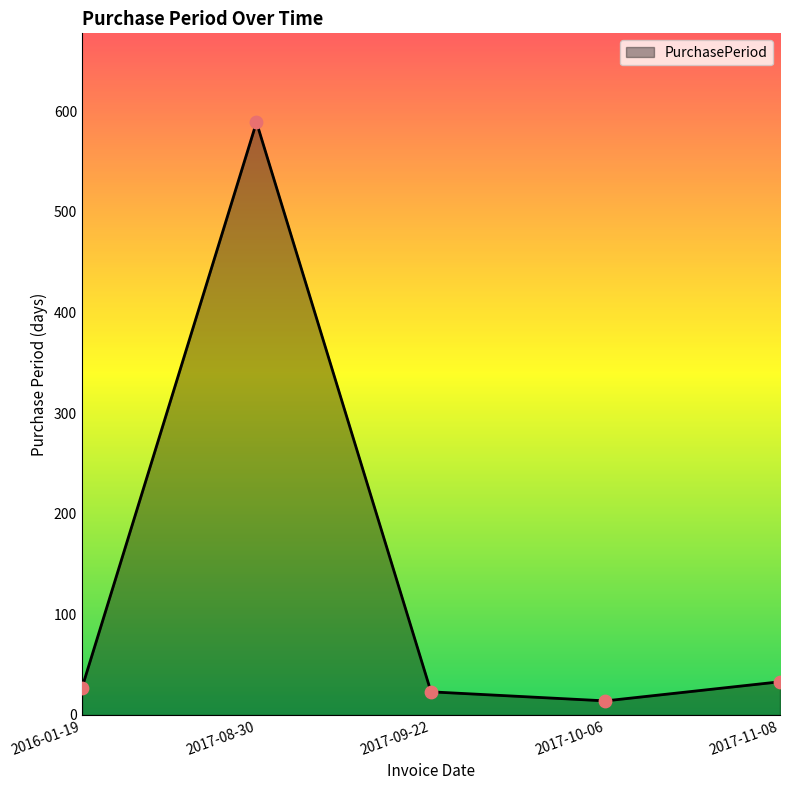

Which has a higher value, 2017-11-08 or 2017-08-30?

2017-08-30